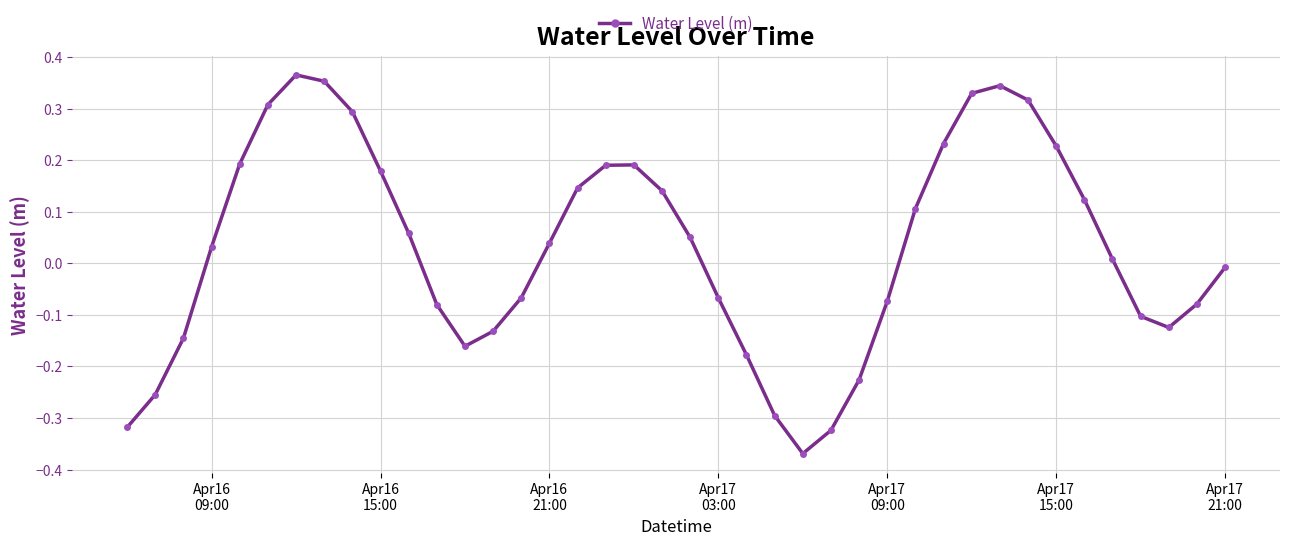

How many points are lower than both their immediate neighbors (excluding endpoints)?

3